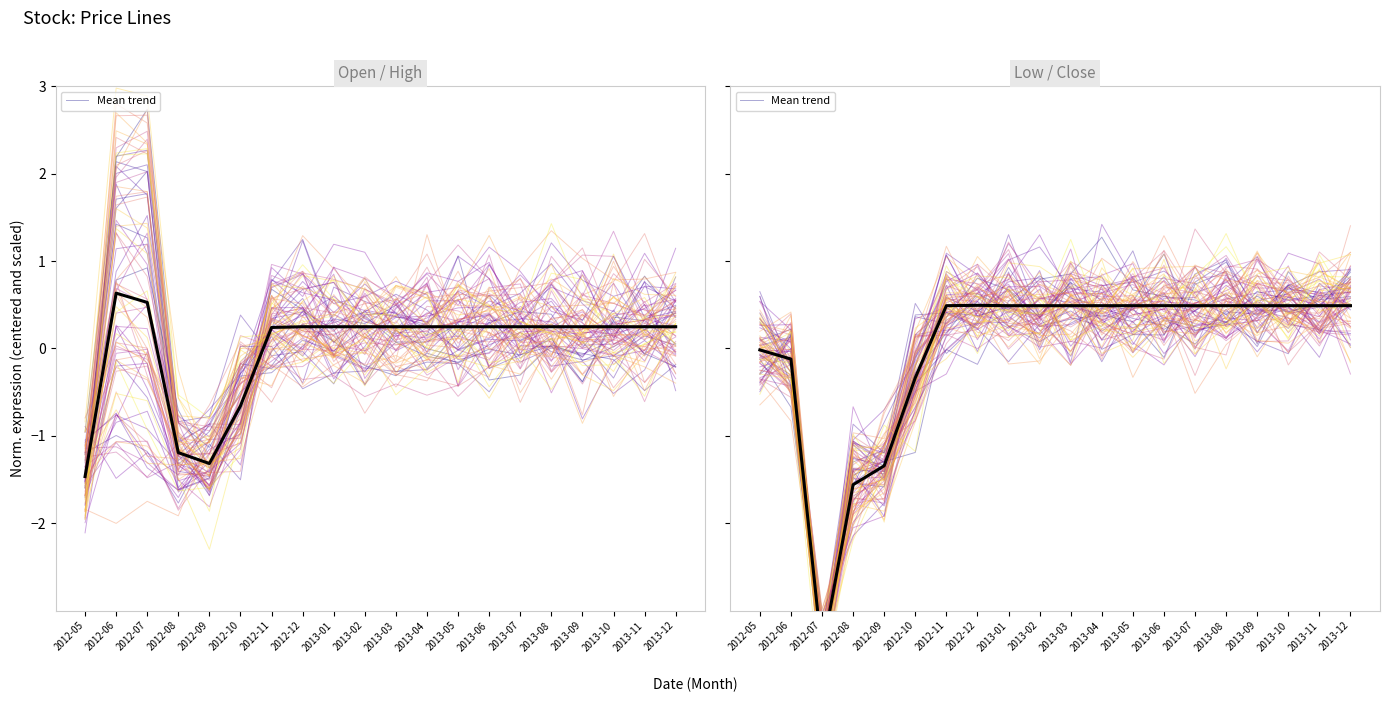

Is it true that Mean trend equals 0.5 at 2013-10?

True